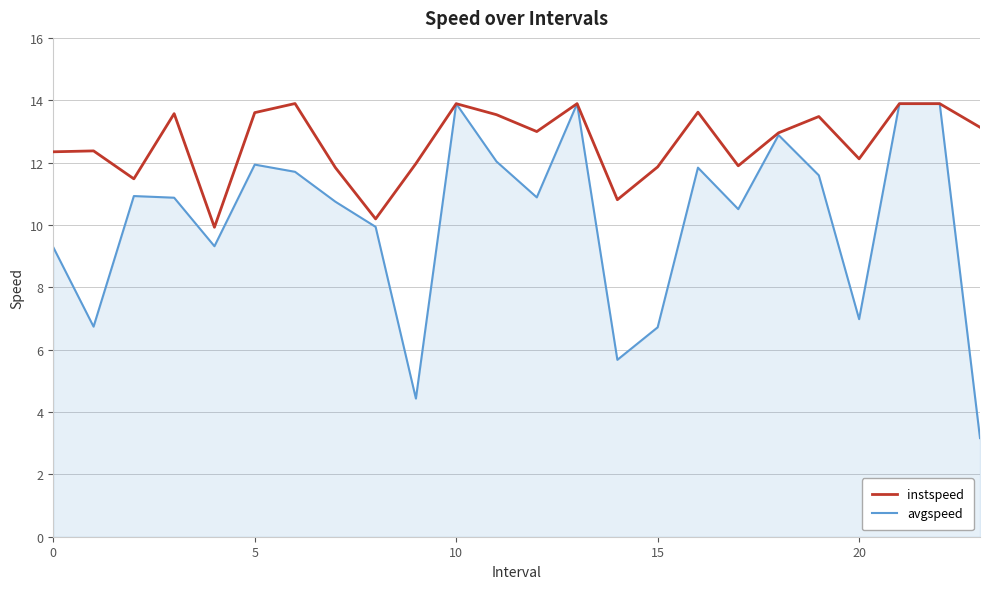

Which series has the largest total across all categories?

instspeed